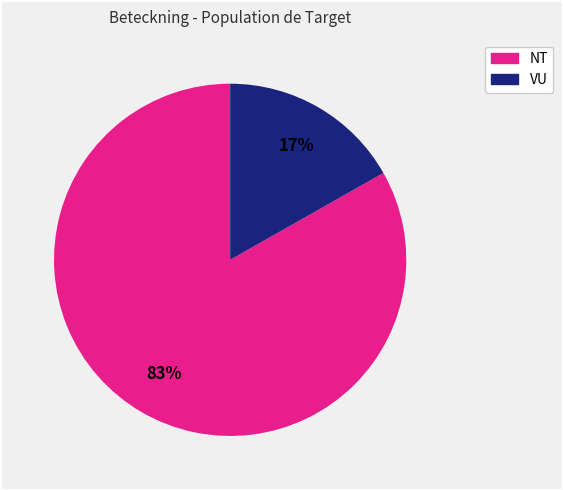

Which slice is the largest?

NT